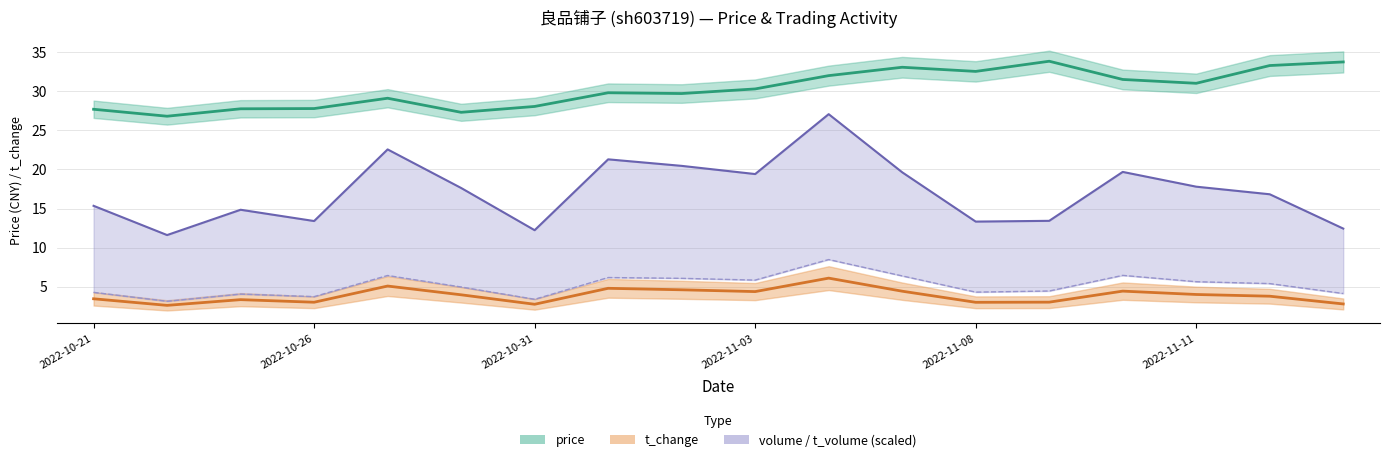

At which category is the sum across all series the highest?

10